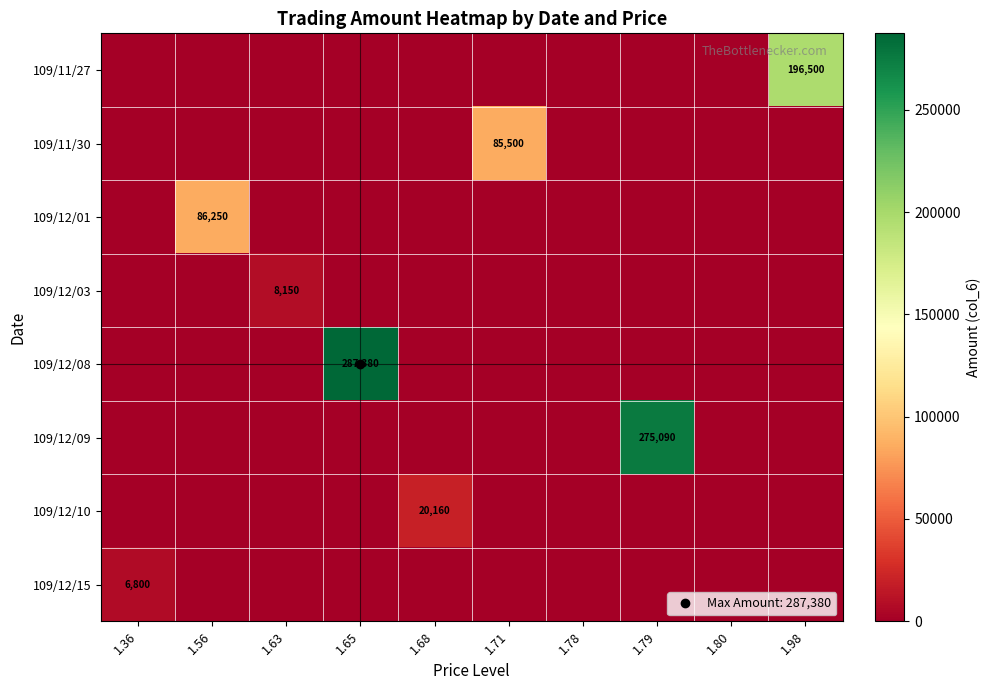

Rank the series at 1.36 from lowest to highest value.

109/11/27, 109/11/30, 109/12/01, 109/12/03, 109/12/08, 109/12/09, 109/12/10, 109/12/15